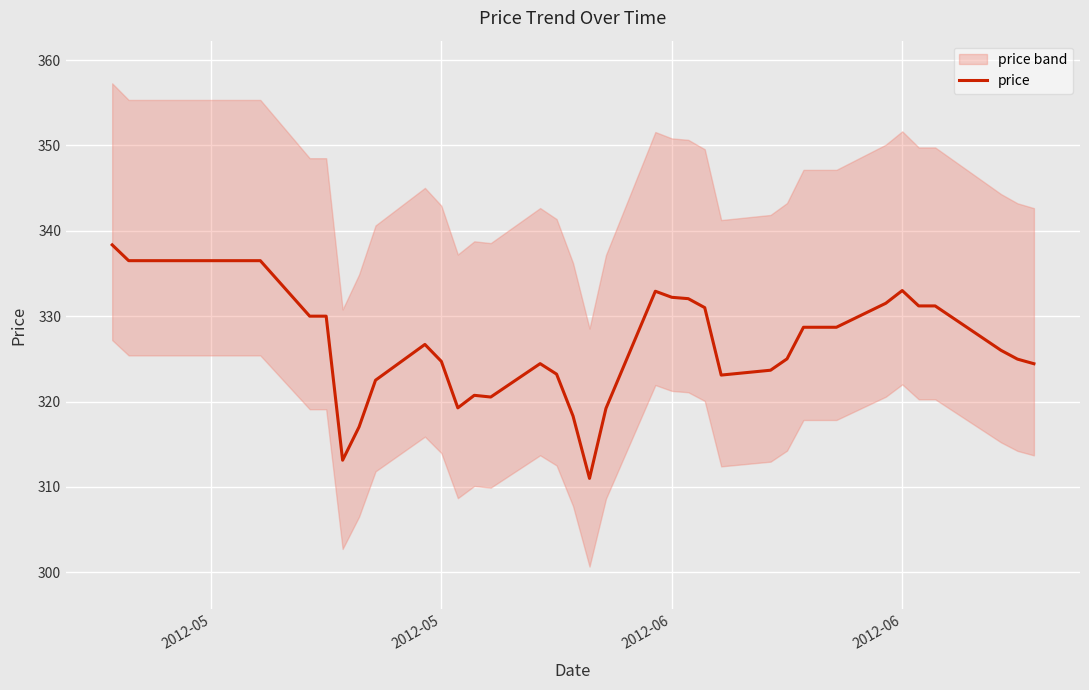

True or false: there are more than 0 points higher than both neighbors.

True